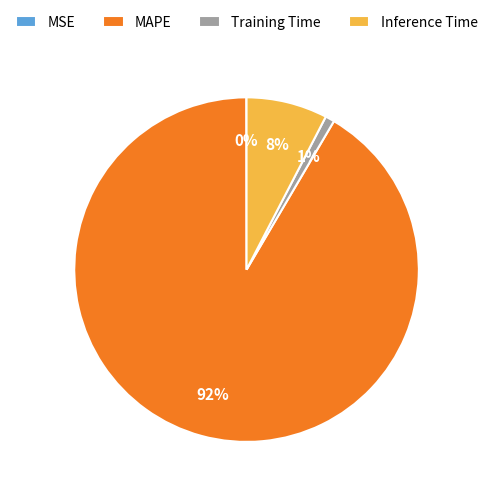

The MAPE slice represents 84% of the pie. True or false?

False